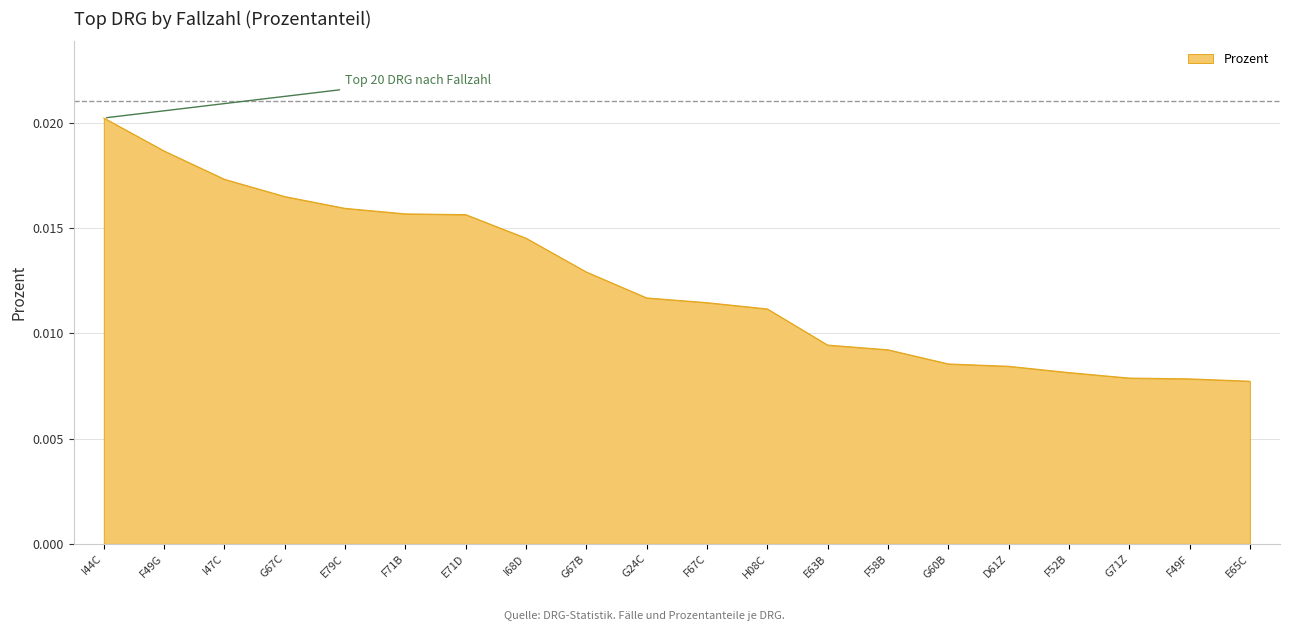

Which category has the highest value across all series?

I44C